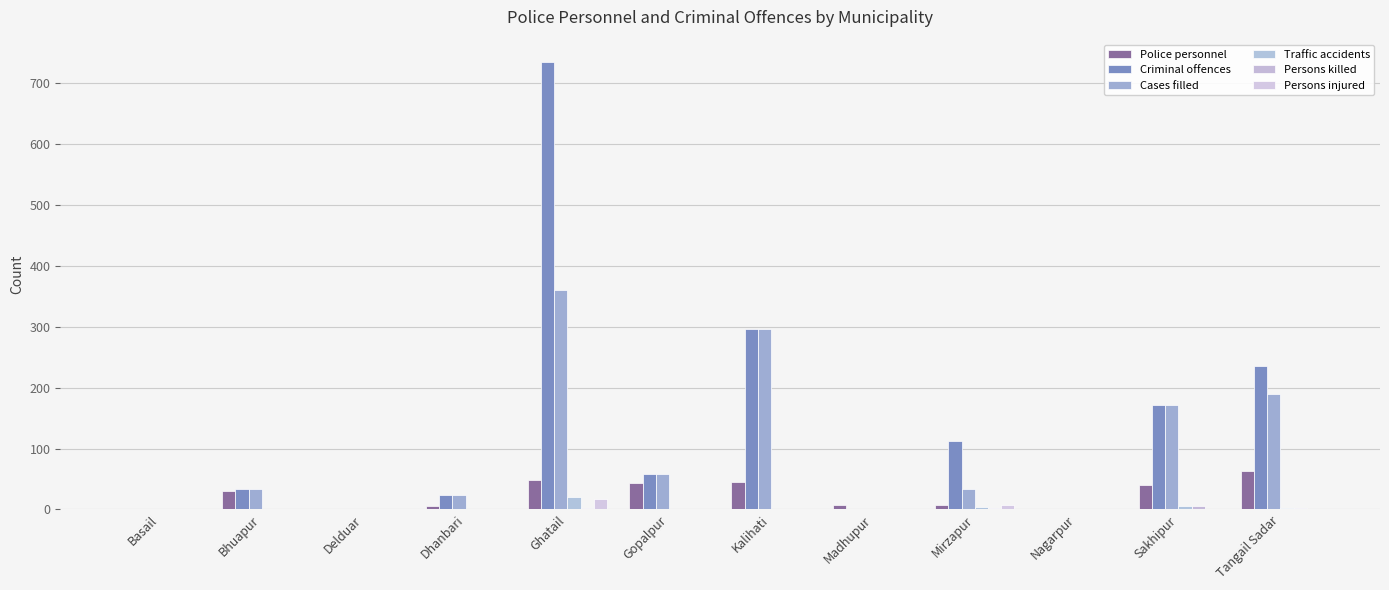

How many series are shown in this chart?

6